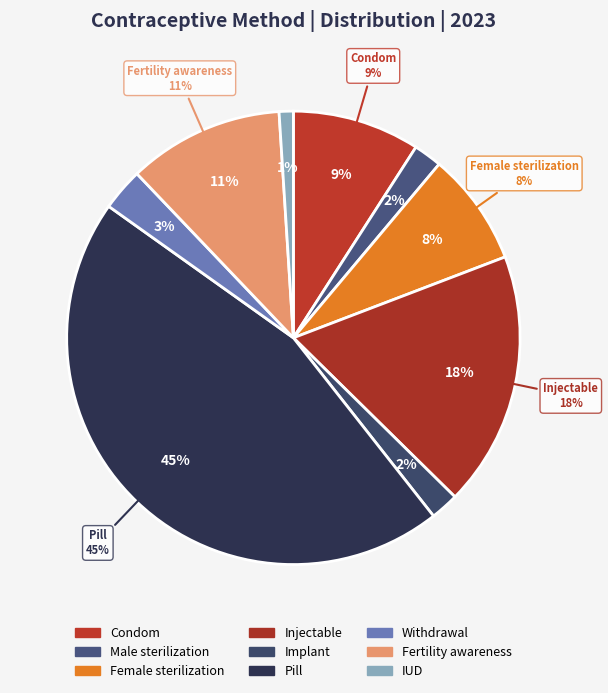

To the nearest percent, what portion does Pill represent?

45%